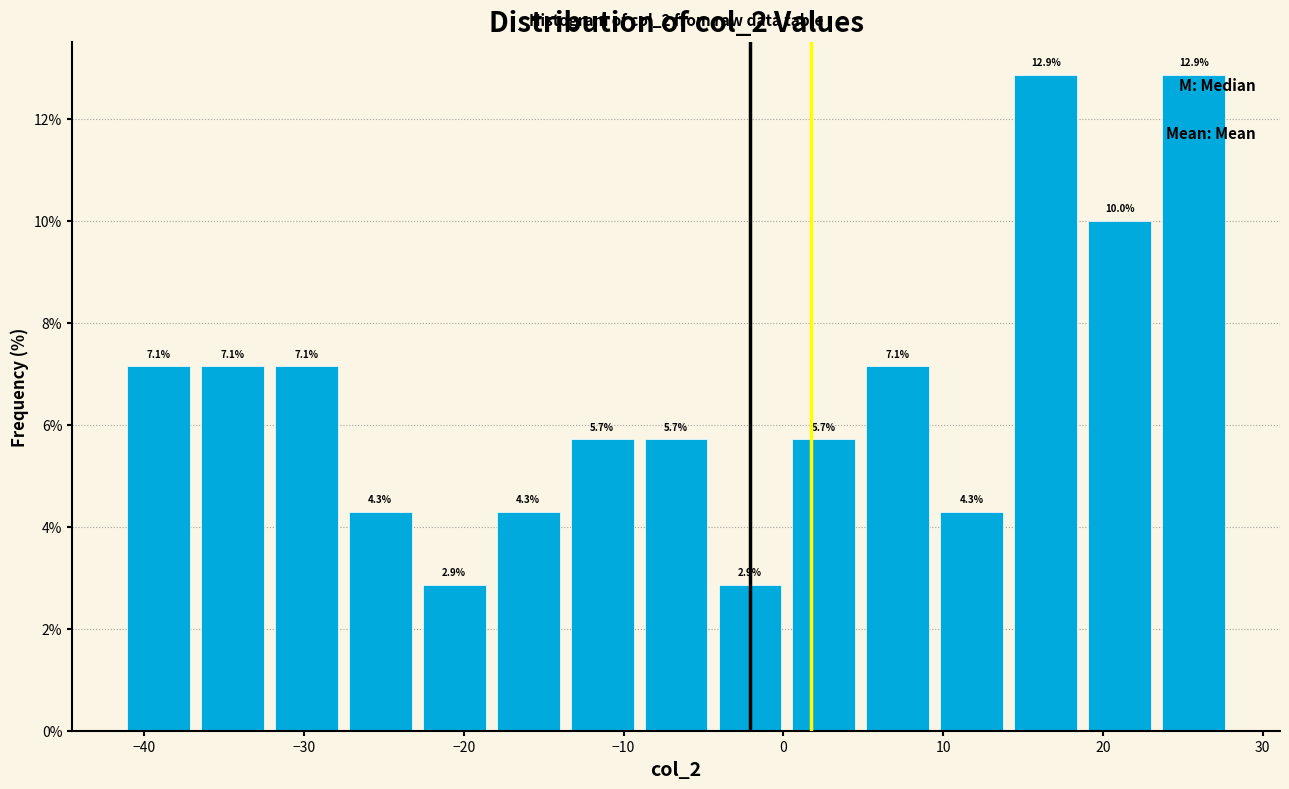

Reading left to right, transcribe this chart: for each bar, give the range it covers on the x-axis and its height. The bar edges are not printed on the chart, so give them approximately, as read against the axis.

-41 to -37: 7.1
-37 to -32: 7.1
-32 to -28: 7.1
-28 to -23: 4.3
-23 to -18: 2.9
-18 to -14: 4.3
-14 to -9: 5.7
-9 to -4: 5.7
-4 to 0: 2.9
0 to 5: 5.7
5 to 9: 7.1
9 to 14: 4.3
14 to 19: 12.9
19 to 23: 10.0
23 to 28: 12.9